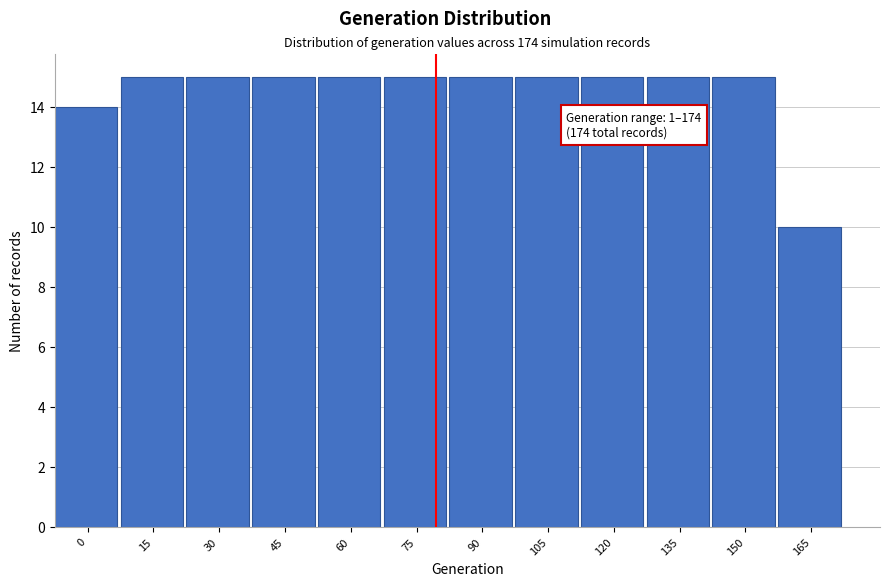

Reading left to right, extract all data points from this chart.

14	15	15	15	15	15	15	15	15	15	15	10